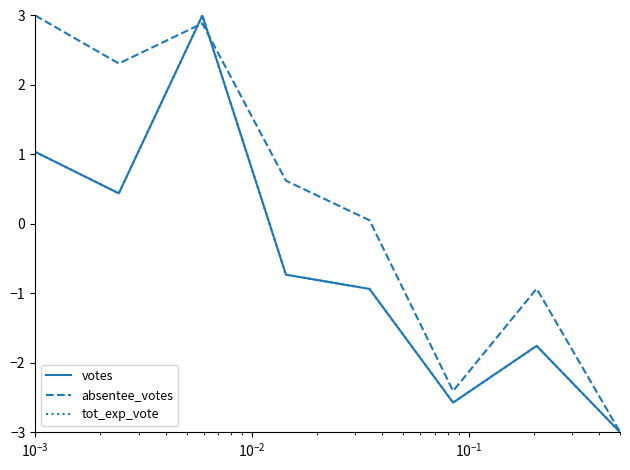

Which series has the largest total across all categories?

absentee_votes